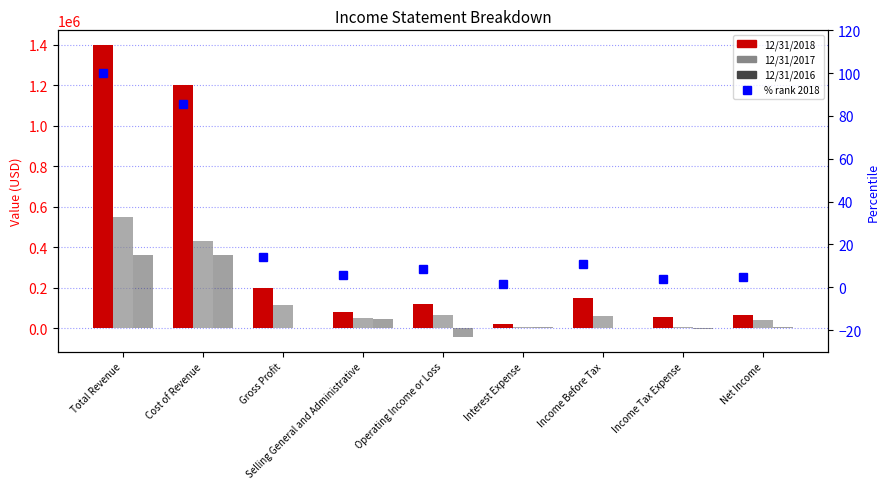

Where does the 12/31/2017 series first go above 61185?

Total Revenue